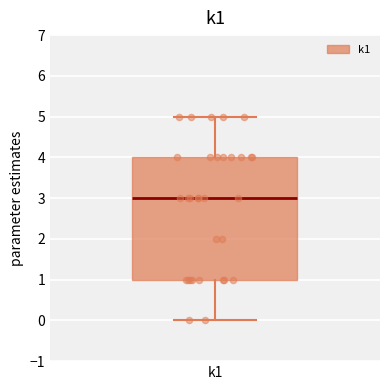

Read this box plot against the y-axis: the position of the median line, the range covered by the box, and the ends of both whiskers. The values are not printed on the chart, so give them approximately, as read against the axis.

median 3, box 1 to 4, whiskers 0 to 5